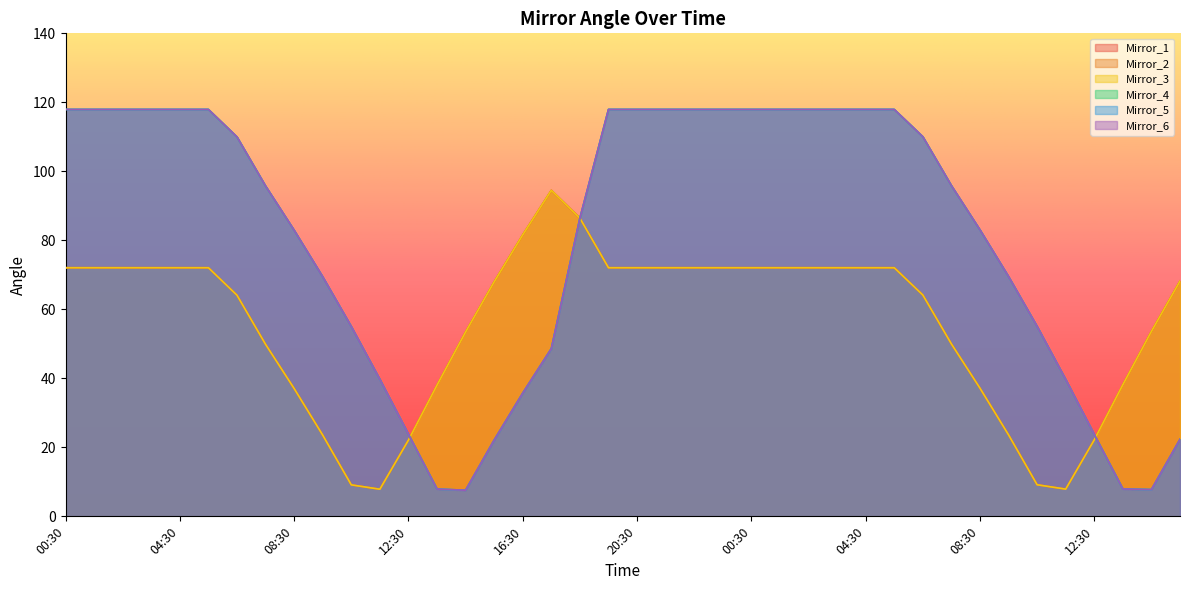

List the labels in order of Mirror_5 value, largest first.

00:30, 01:30, 02:30, 03:30, 04:30, 05:30, 19:30, 20:30, 21:30, 22:30, 23:30, 00:30, 01:30, 02:30, 03:30, 04:30, 05:30, 06:30, 06:30, 07:30, 07:30, 18:30, 08:30, 08:30, 09:30, 09:30, 10:30, 10:30, 17:30, 11:30, 11:30, 16:30, 12:30, 12:30, 15:30, 15:30, 13:30, 13:30, 14:30, 14:30